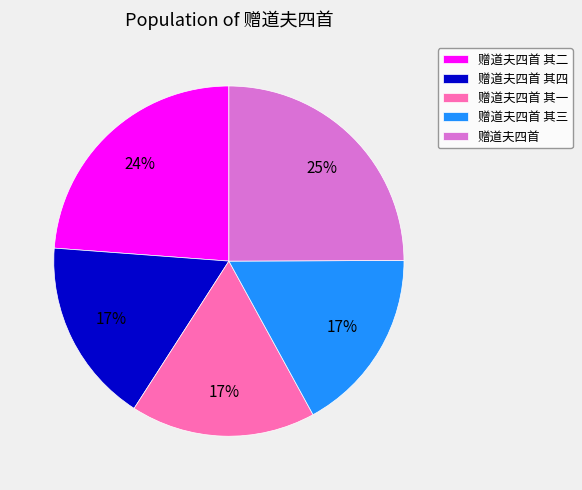

To the nearest percent, what portion does 赠道夫四首 其四 represent?

17%